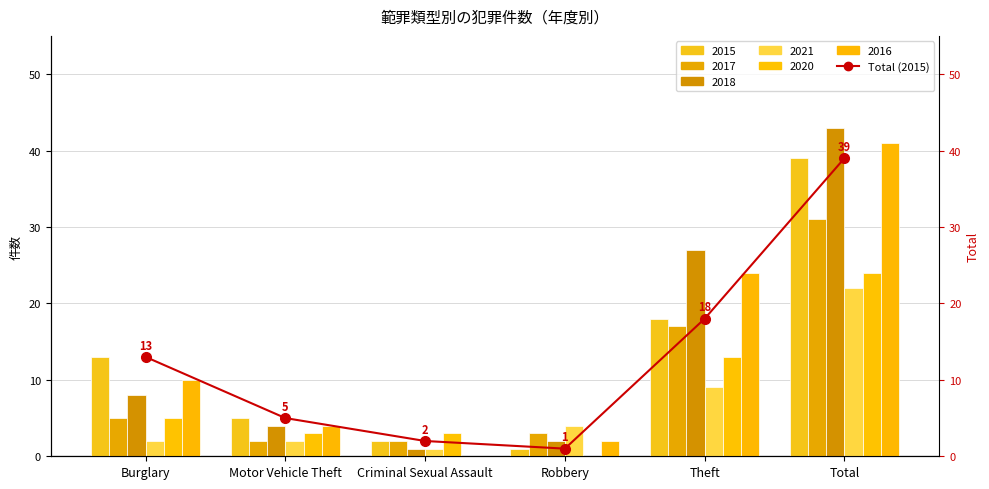

True or false: the data shows 39 at Total.

True